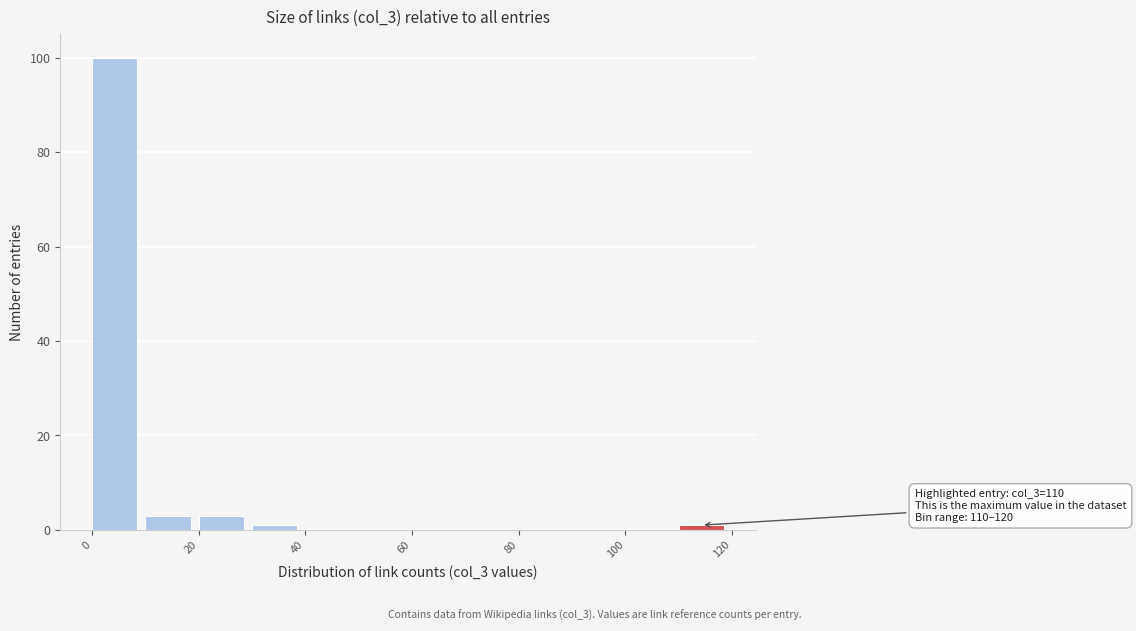

Which range on the x-axis has the tallest bar?

0 to 10